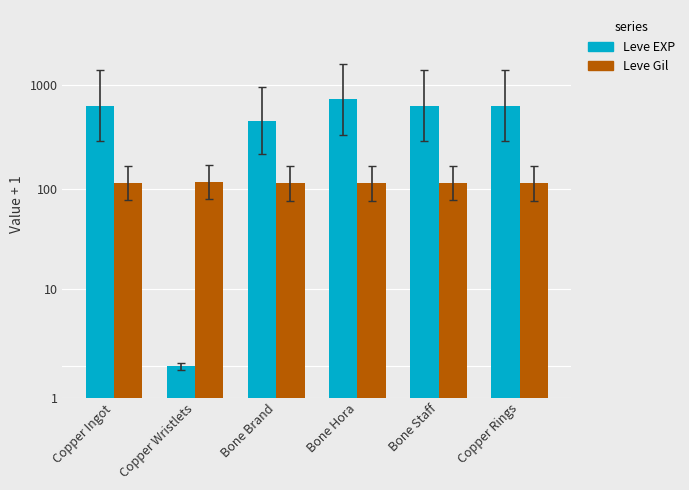

Between Copper Ingot and Bone Staff, which series saw the biggest shift?

Leve EXP